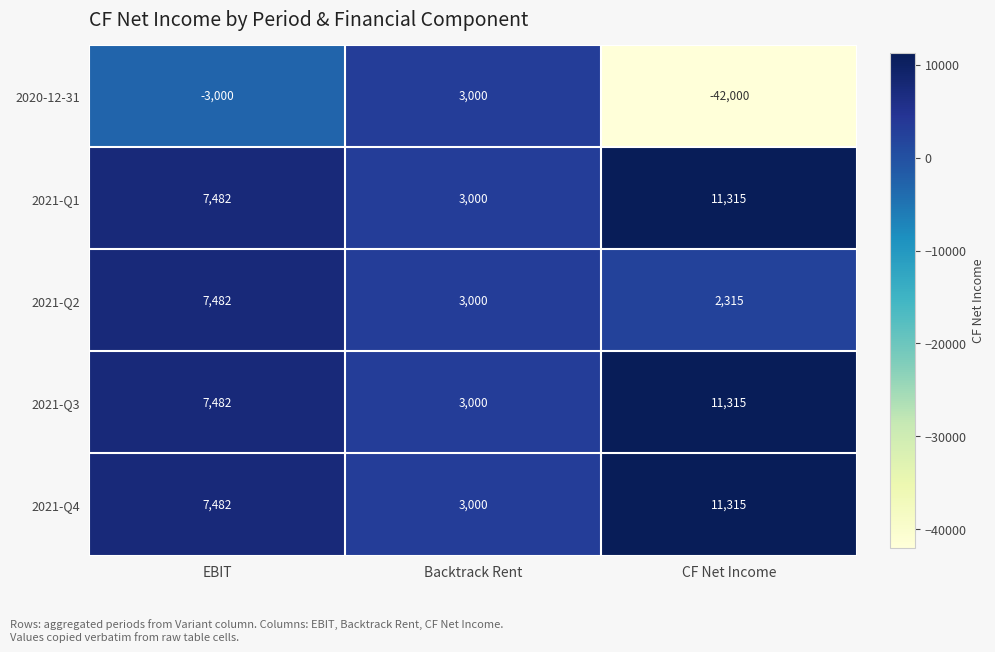

Between Backtrack Rent and CF Net Income, which series saw the biggest shift?

2020-12-31